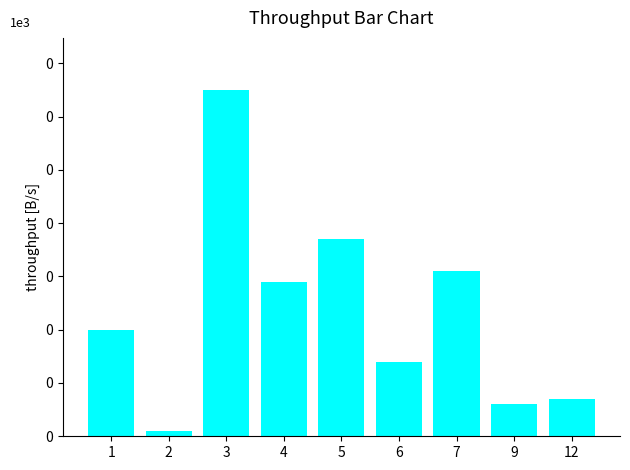

What is the minimum value shown in the chart?

1